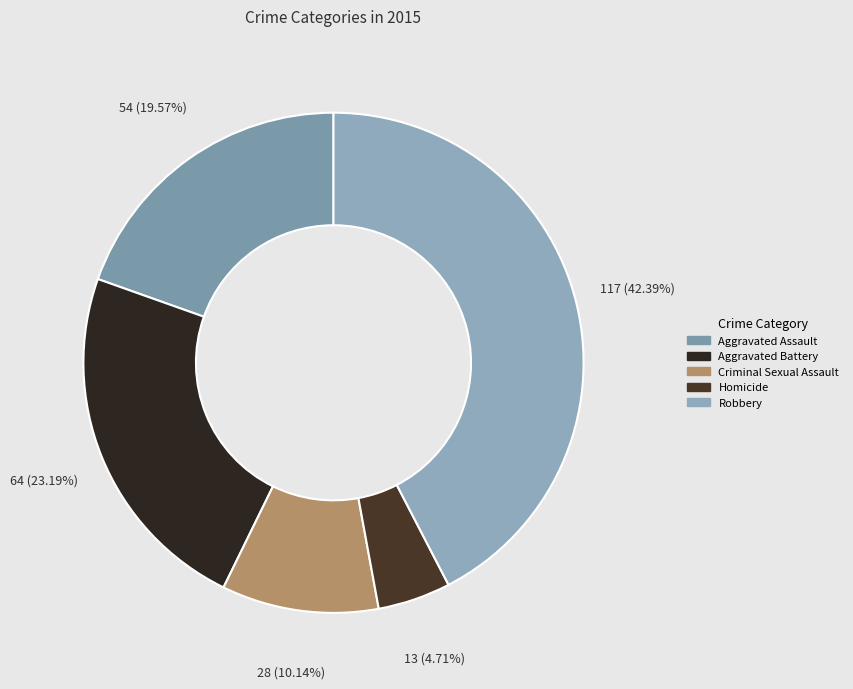

To the nearest percent, what is the difference between the largest and smallest slice percentages?

38%